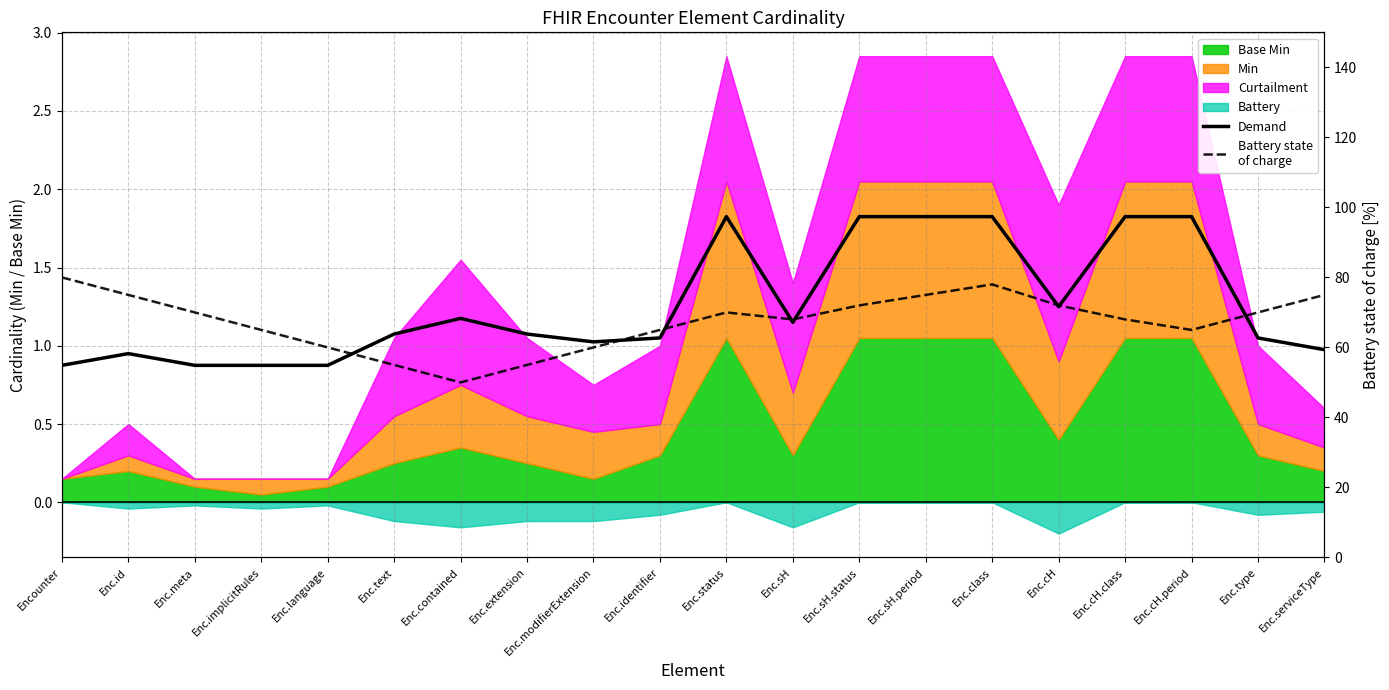

True or false: Demand and Battery state
of charge intersect in this chart.

False